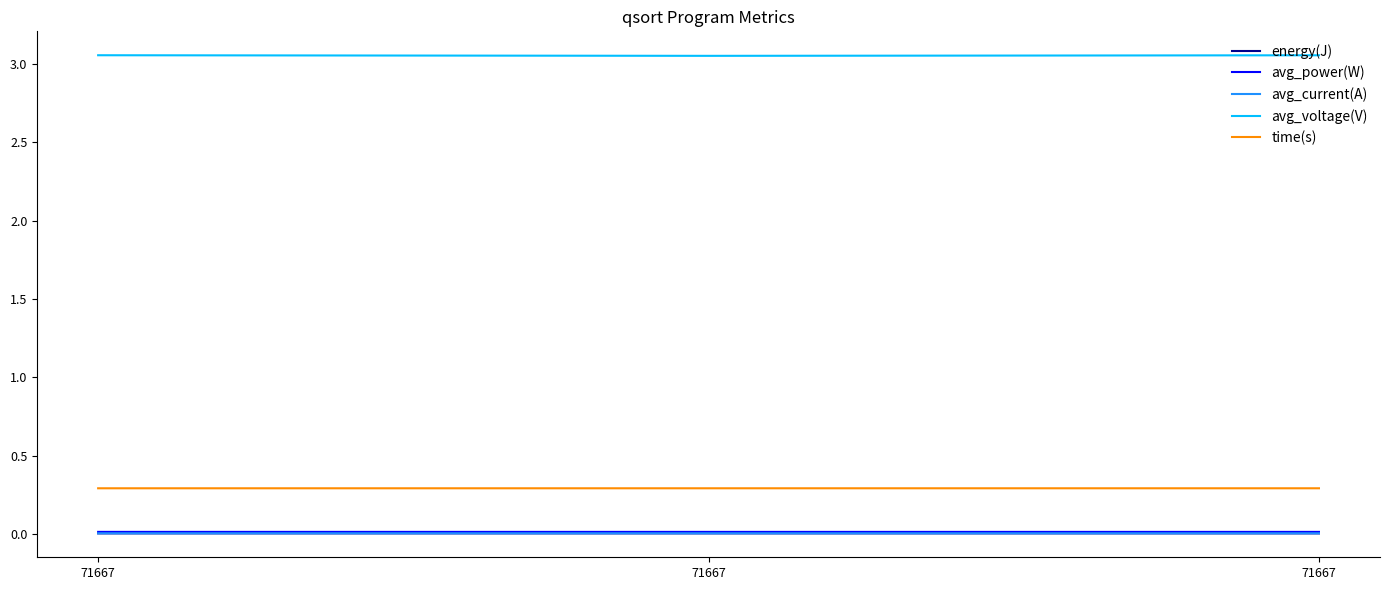

Which series changed the most between 71667 and 71667?

avg_voltage(V)